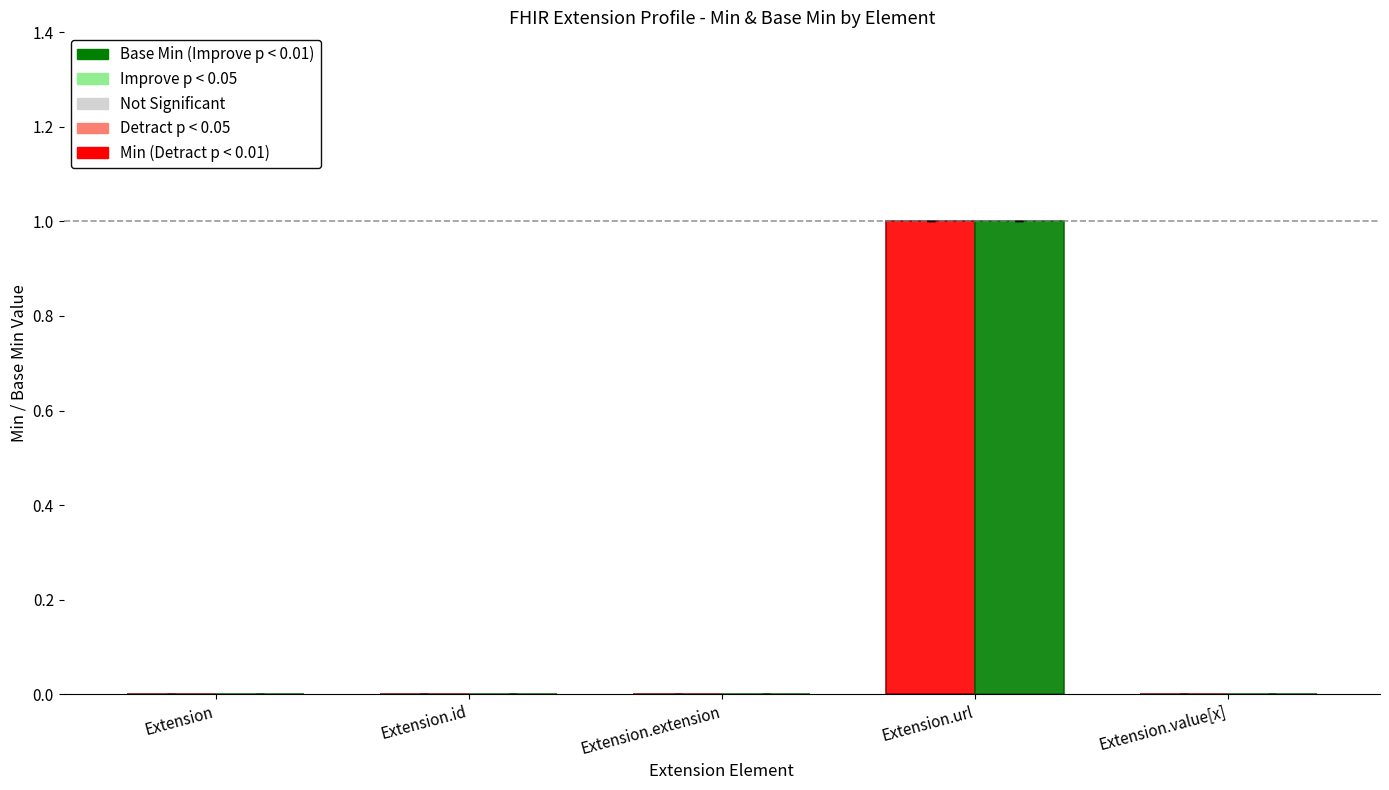

At which category is the sum across all series the highest?

Extension.url